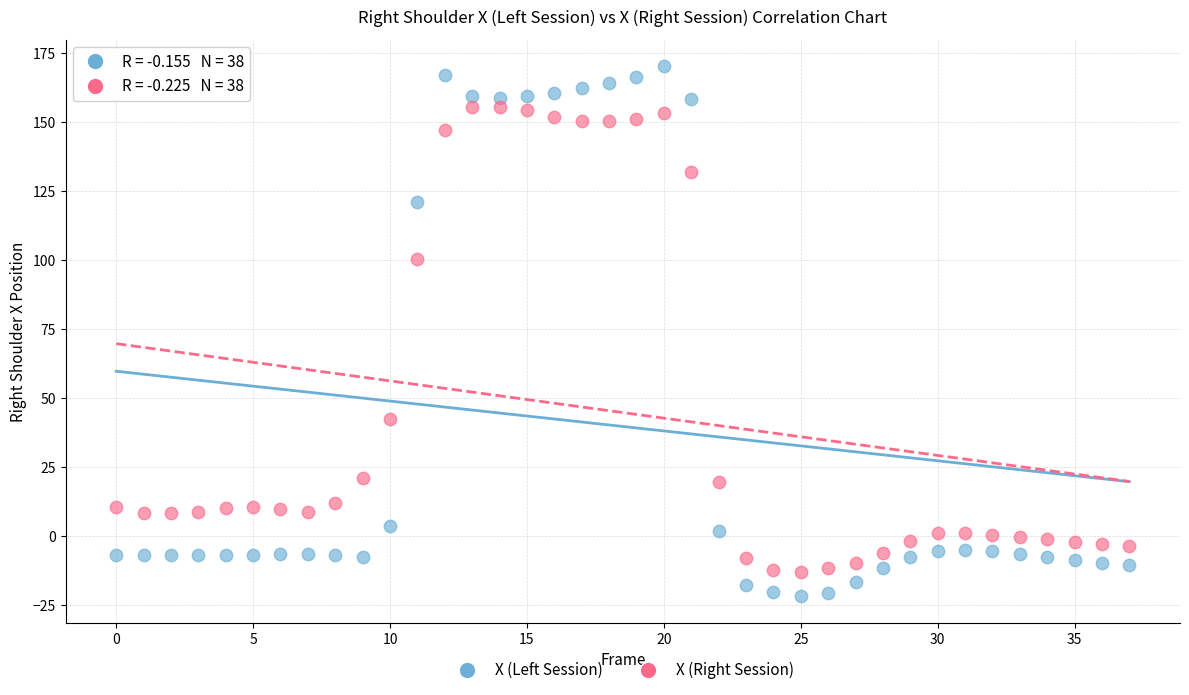

Across all data points, what is the range of Y values (max minus min)?

191.9